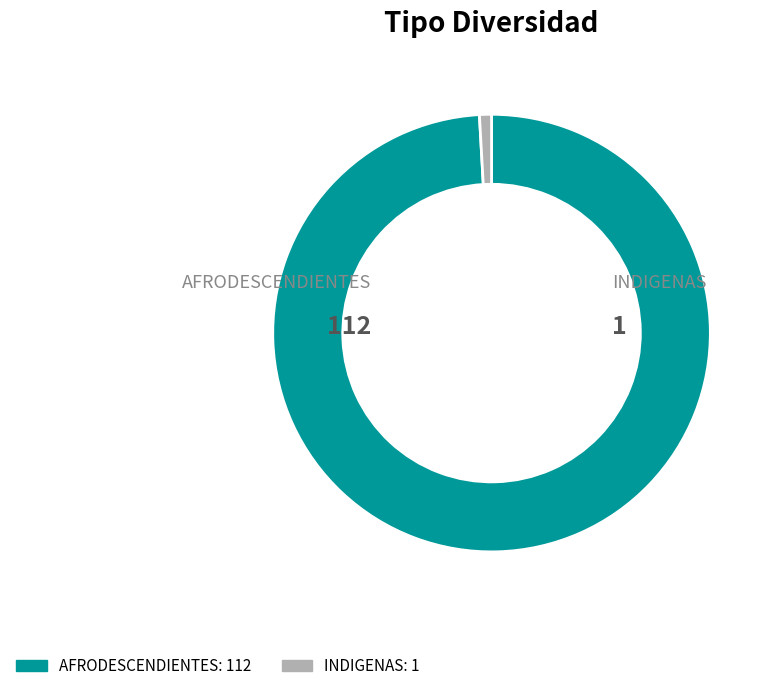

Rank the categories by value from highest to lowest.

AFRODESCENDIENTES, INDIGENAS